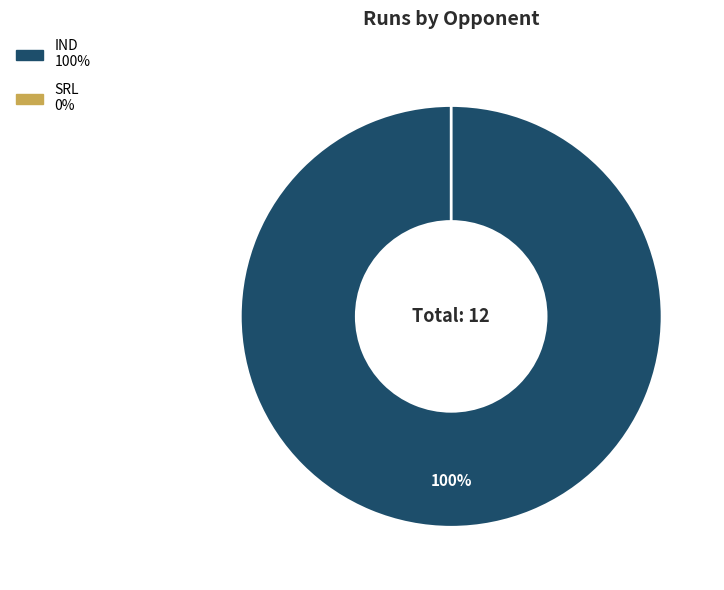

How many slices are in this pie chart?

2